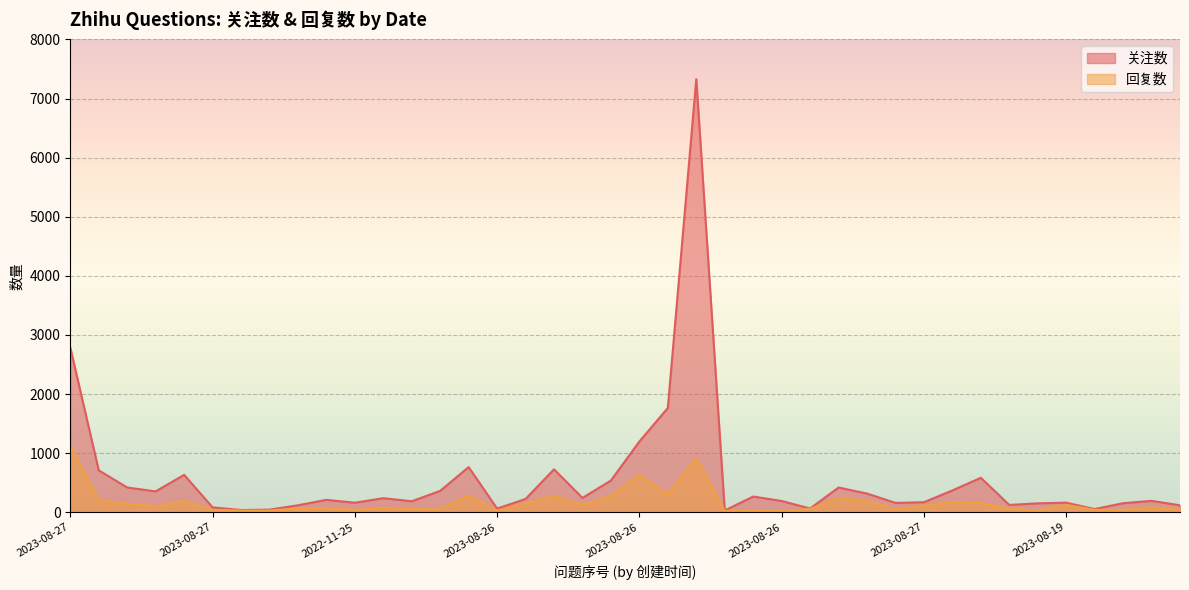

What is the sum of all 回复数 values?

6714